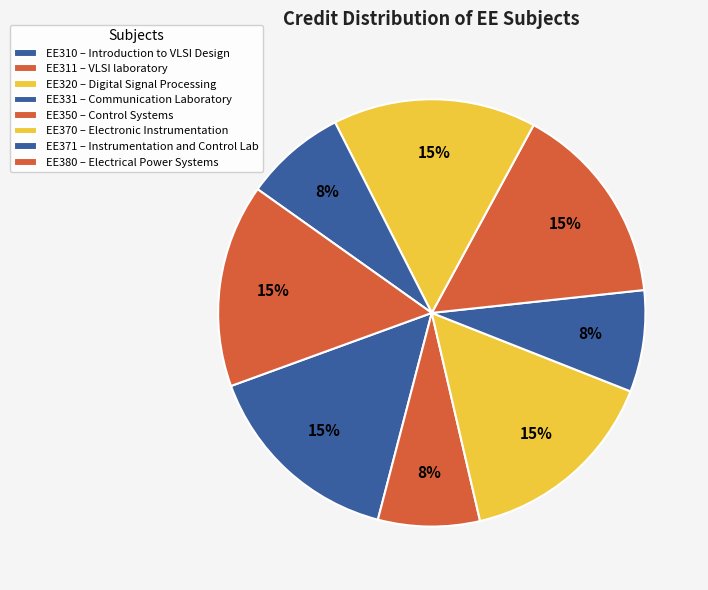

To the nearest percent, what percentage of the pie is EE380?

15%